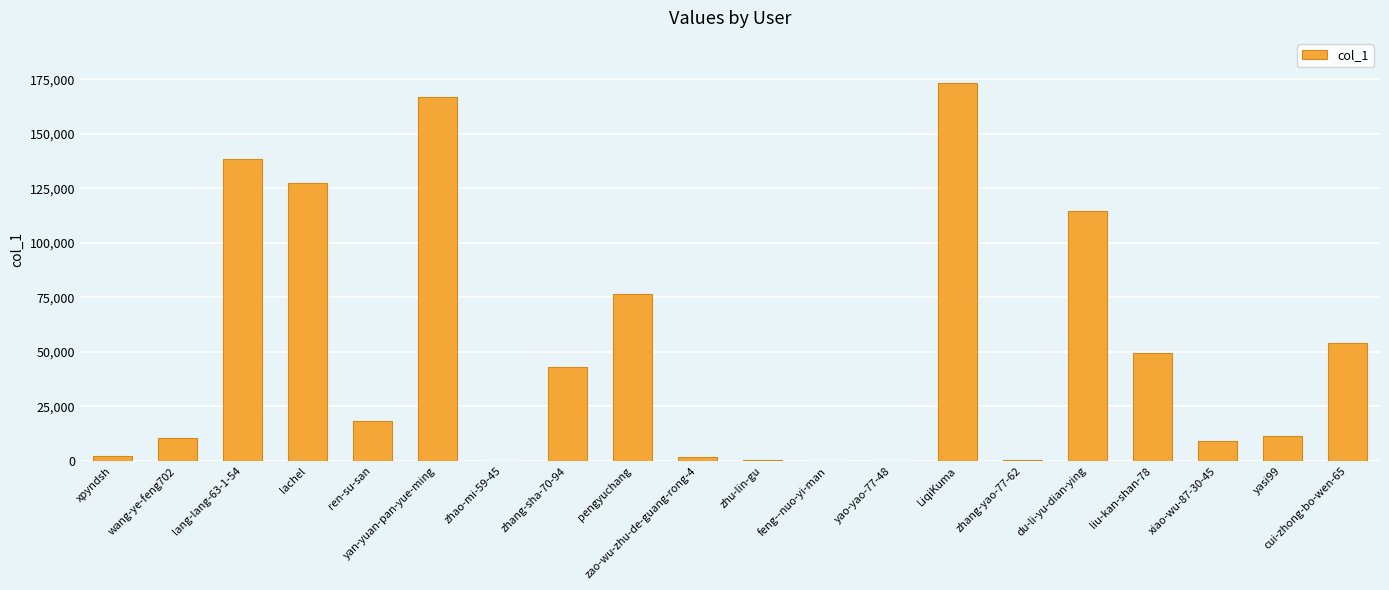

Between du-li-yu-dian-ying and wang-ye-feng702, which is larger?

du-li-yu-dian-ying